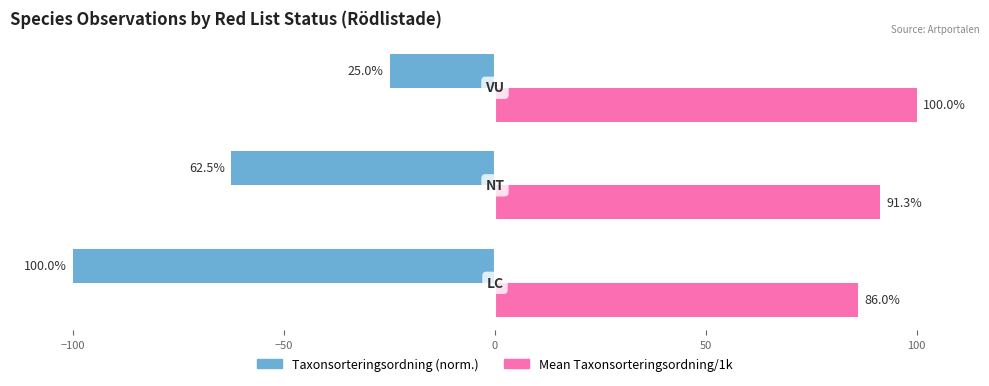

Which series has the largest total across all categories?

Mean Taxonsorteringsordning/1k